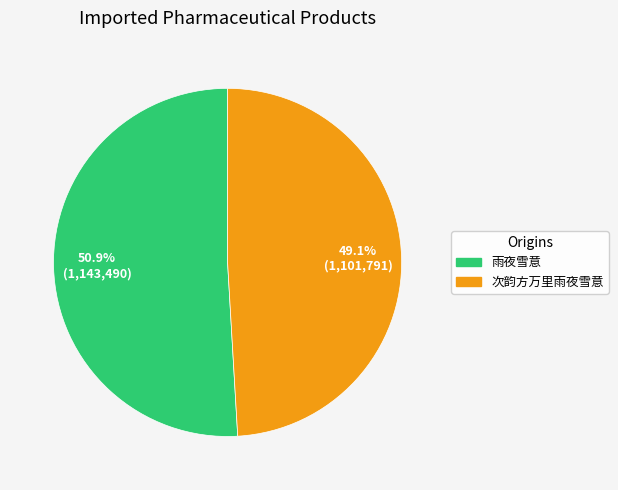

Which category has the biggest portion of the pie?

雨夜雪意